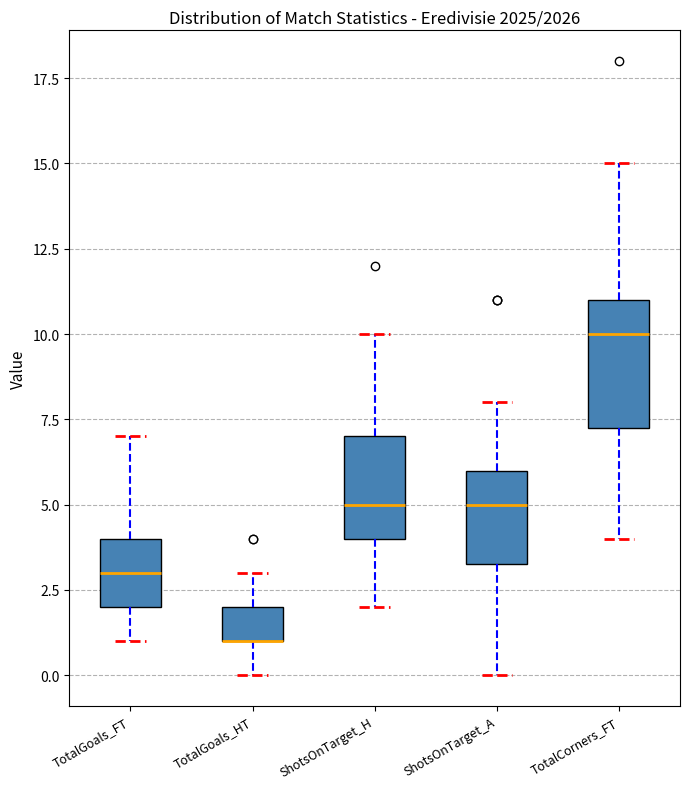

Reading left to right, read every box against the y-axis: the position of its median line, the range the box covers, and the ends of its whiskers. The values are not printed on the chart, so give them approximately, as read against the axis.

TotalGoals_FT: median 3.0, box 2.0 to 4.0, whiskers 1.0 to 7.0
TotalGoals_HT: median 1.0 (drawn on the box's lower edge), box 1.0 to 2.0, whiskers 0.0 to 3.0
ShotsOnTarget_H: median 5.0, box 4.0 to 7.0, whiskers 2.0 to 10.0
ShotsOnTarget_A: median 5.0, box 3.5 to 6.0, whiskers 0.0 to 8.0
TotalCorners_FT: median 10.0, box 7.5 to 11.0, whiskers 4.0 to 15.0